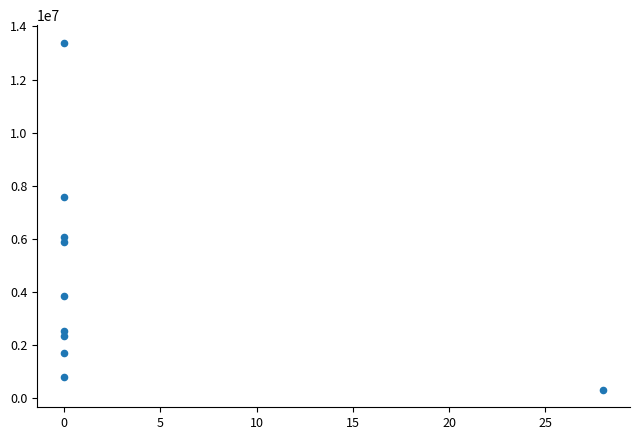

What is the average Y value?

4442074.4